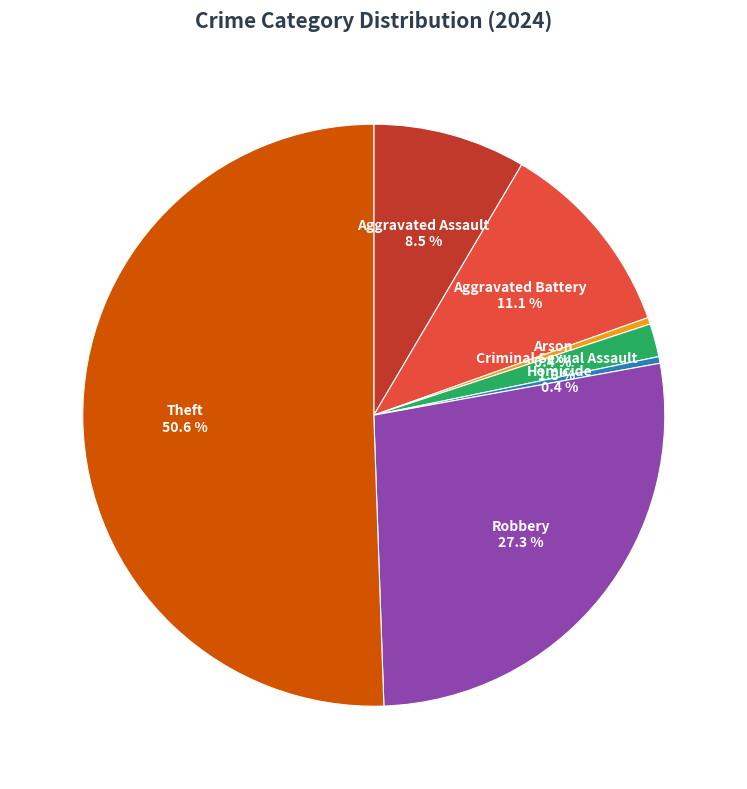

How many slices are in this pie chart?

7